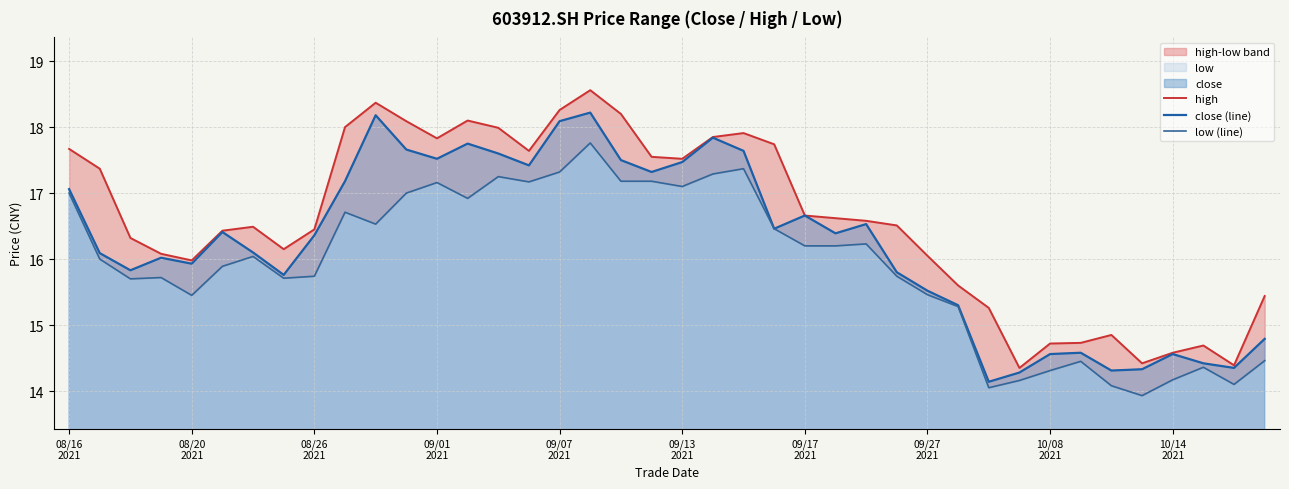

What is the spread (max minus min) of values at 09/17
2021?

0.4